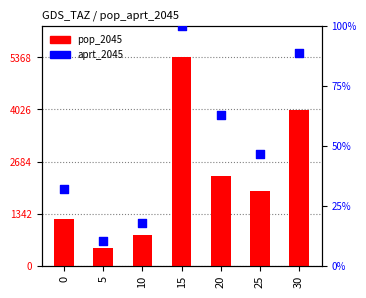

Which series contains the highest Y value?

pop_2045